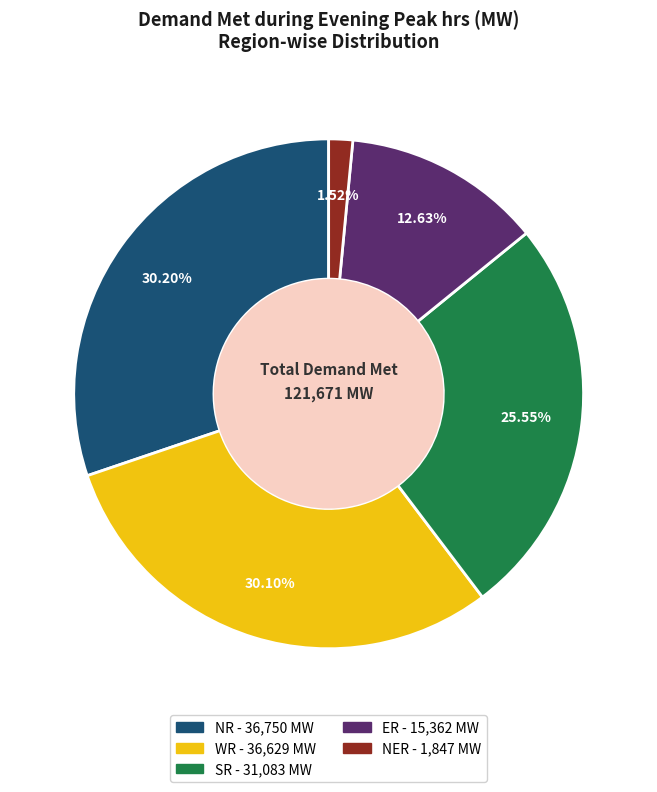

What is the smallest slice in the pie chart?

NER